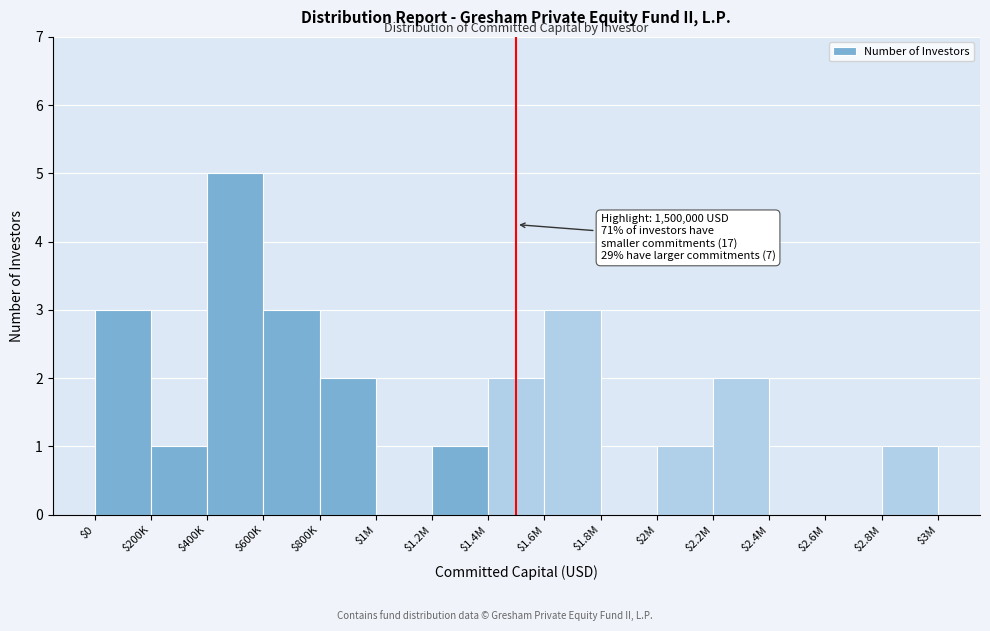

What is the sum of all values?

24